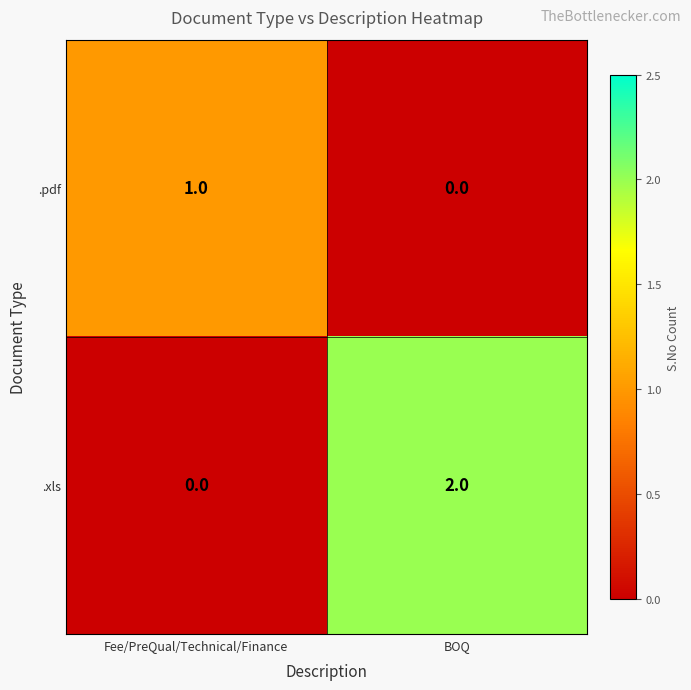

Rank the series by their average value, from highest to lowest.

.xls, .pdf